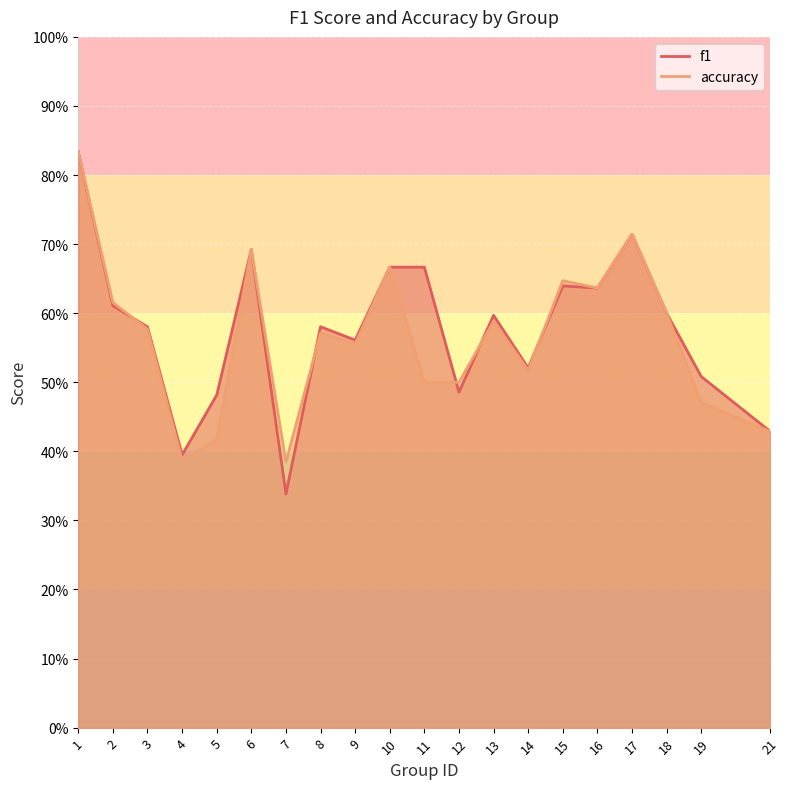

True or false: f1 has a value of 0.6 at 13.

True